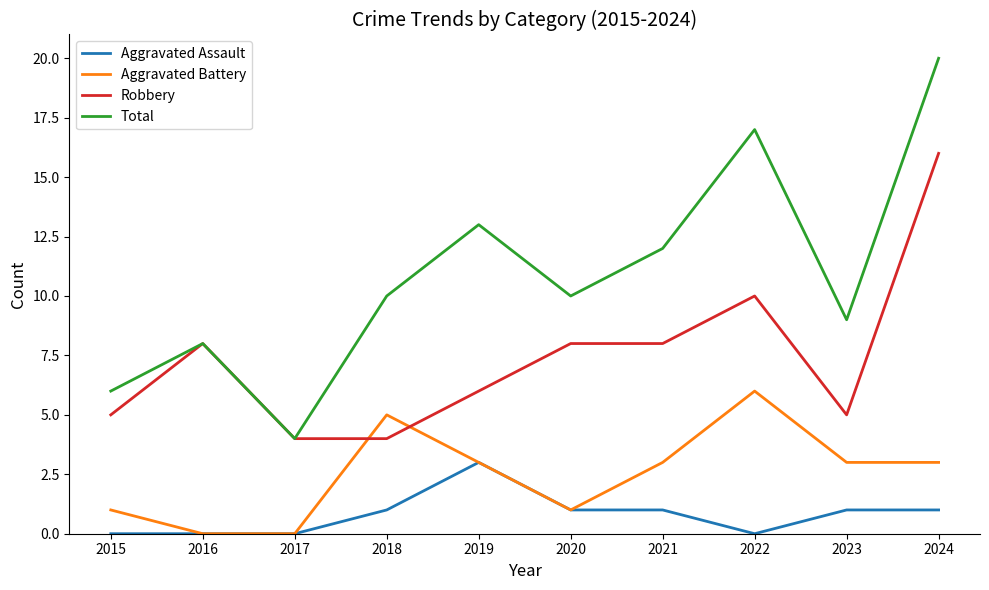

Reading left to right, what are all the values shown in this chart?

Aggravated Assault: 0	0	0	1	3	1	1	0	1	1
Aggravated Battery: 1	0	0	5	3	1	3	6	3	3
Robbery: 5	8	4	4	6	8	8	10	5	16
Total: 6	8	4	10	13	10	12	17	9	20